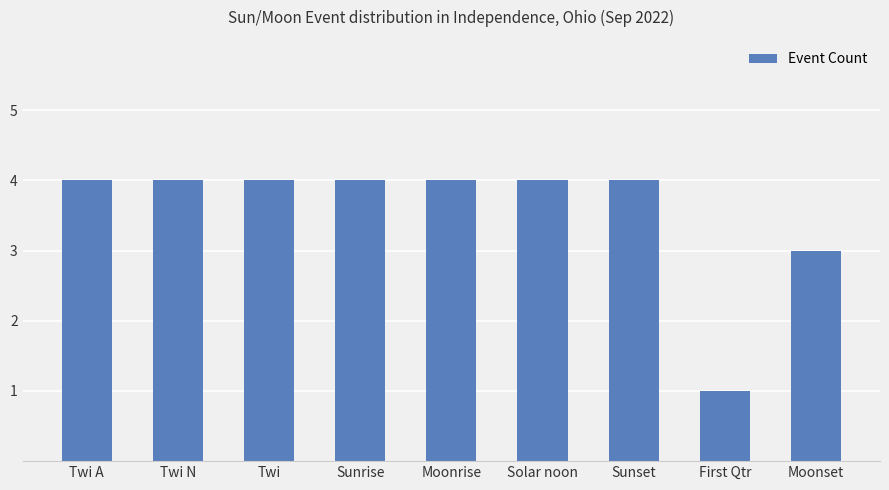

True or false: the data shows 4 at Solar noon.

True